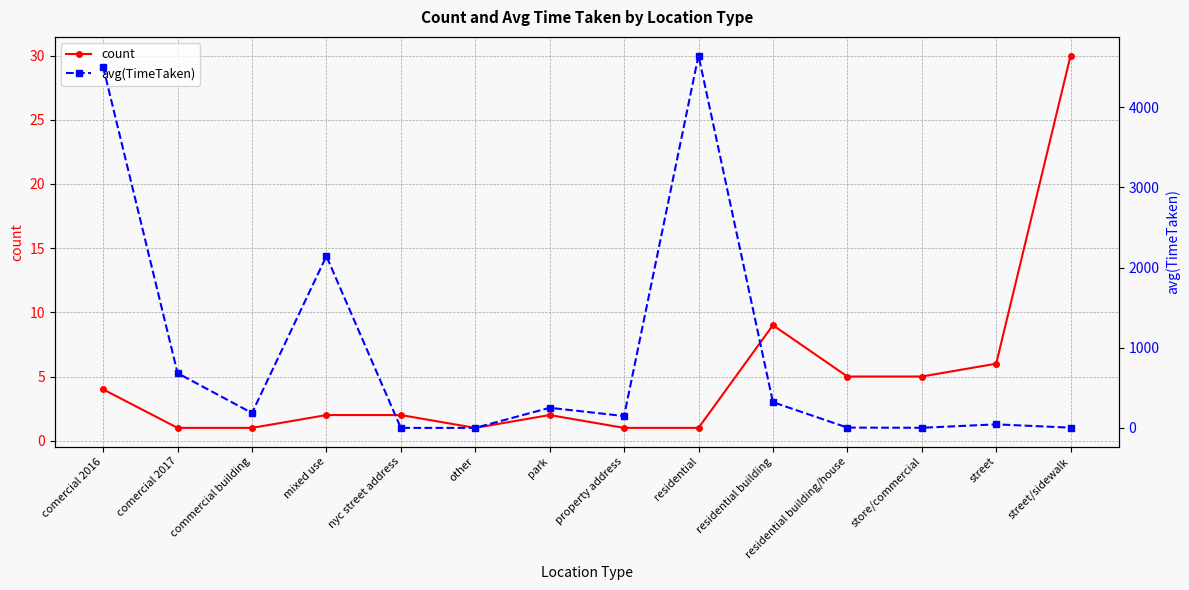

What is the average value of the count series?

5